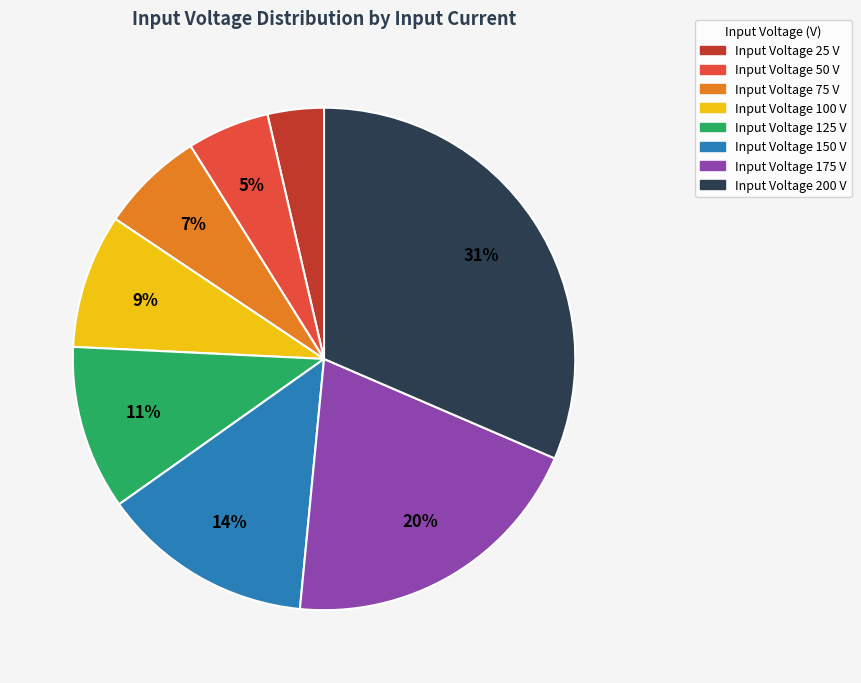

Does any single category account for the majority?

No